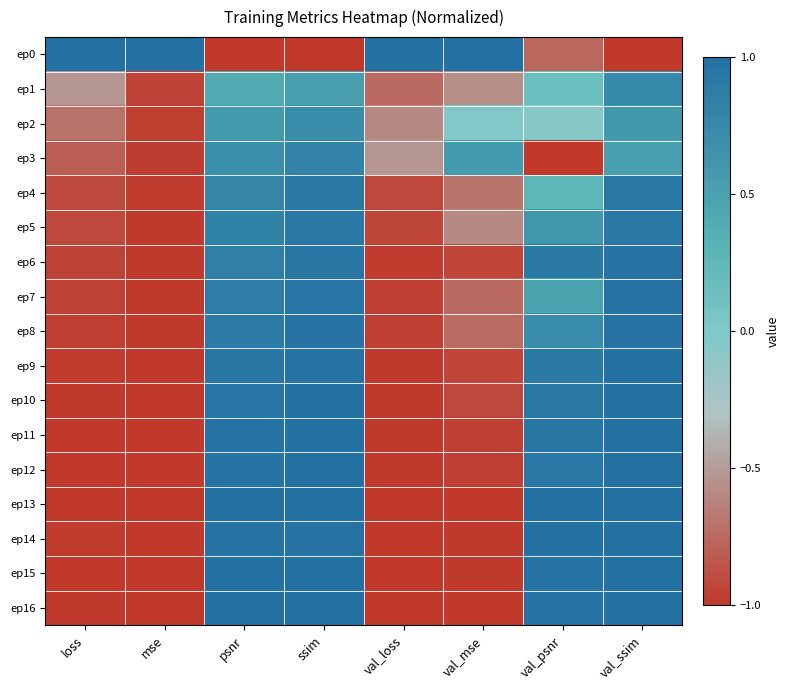

What is the spread (max minus min) of values at val_ssim?

2.0